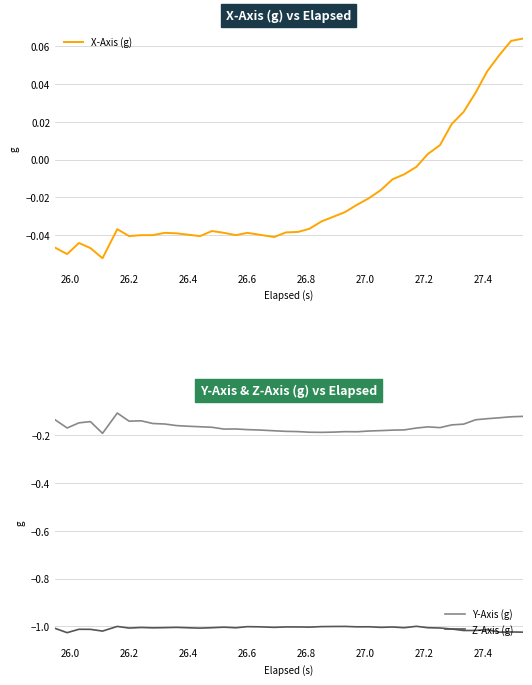

Does the chart have visible grid lines?

Yes